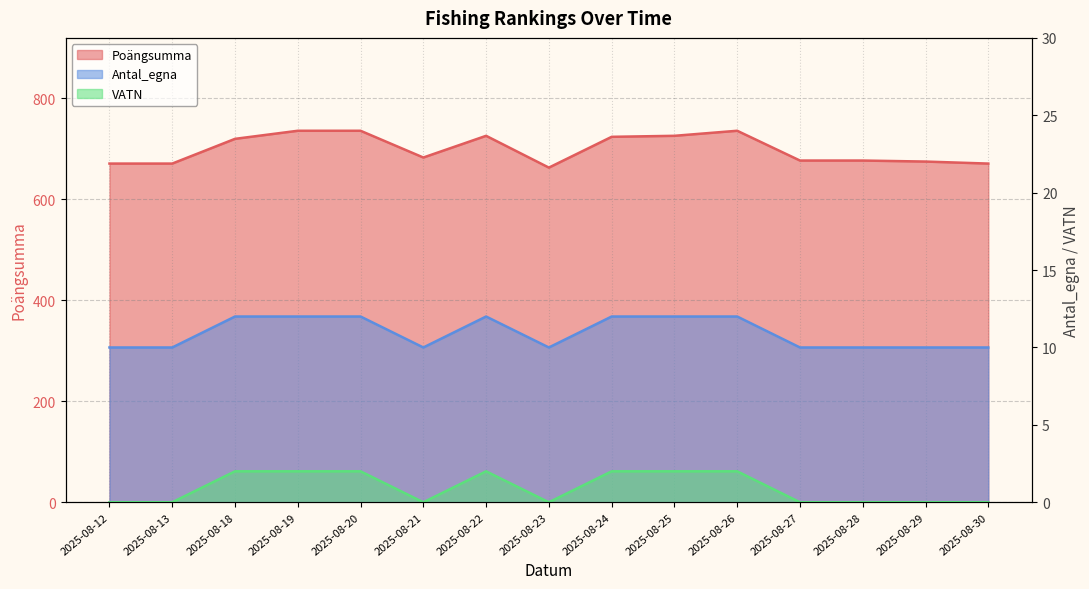

Reading left to right, what are all the values shown in this chart?

Poängsumma: 2025-08-12=671	2025-08-13=671	2025-08-18=720	2025-08-19=736	2025-08-20=736	2025-08-21=683	2025-08-22=726	2025-08-23=663	2025-08-24=724	2025-08-25=726	2025-08-26=736	2025-08-27=677	2025-08-28=677	2025-08-29=675	2025-08-30=671
Antal_egna: 2025-08-12=10	2025-08-13=10	2025-08-18=12	2025-08-19=12	2025-08-20=12	2025-08-21=10	2025-08-22=12	2025-08-23=10	2025-08-24=12	2025-08-25=12	2025-08-26=12	2025-08-27=10	2025-08-28=10	2025-08-29=10	2025-08-30=10
VATN: 2025-08-12=0	2025-08-13=0	2025-08-18=2	2025-08-19=2	2025-08-20=2	2025-08-21=0	2025-08-22=2	2025-08-23=0	2025-08-24=2	2025-08-25=2	2025-08-26=2	2025-08-27=0	2025-08-28=0	2025-08-29=0	2025-08-30=0